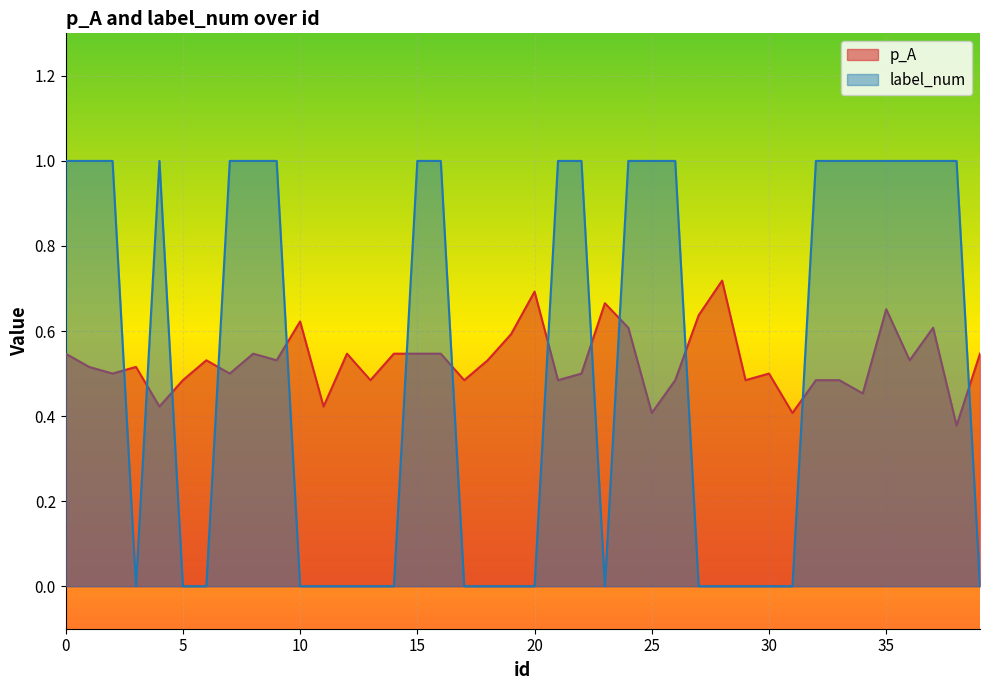

What is the value of the p_A point at the 37th from the left?

0.5